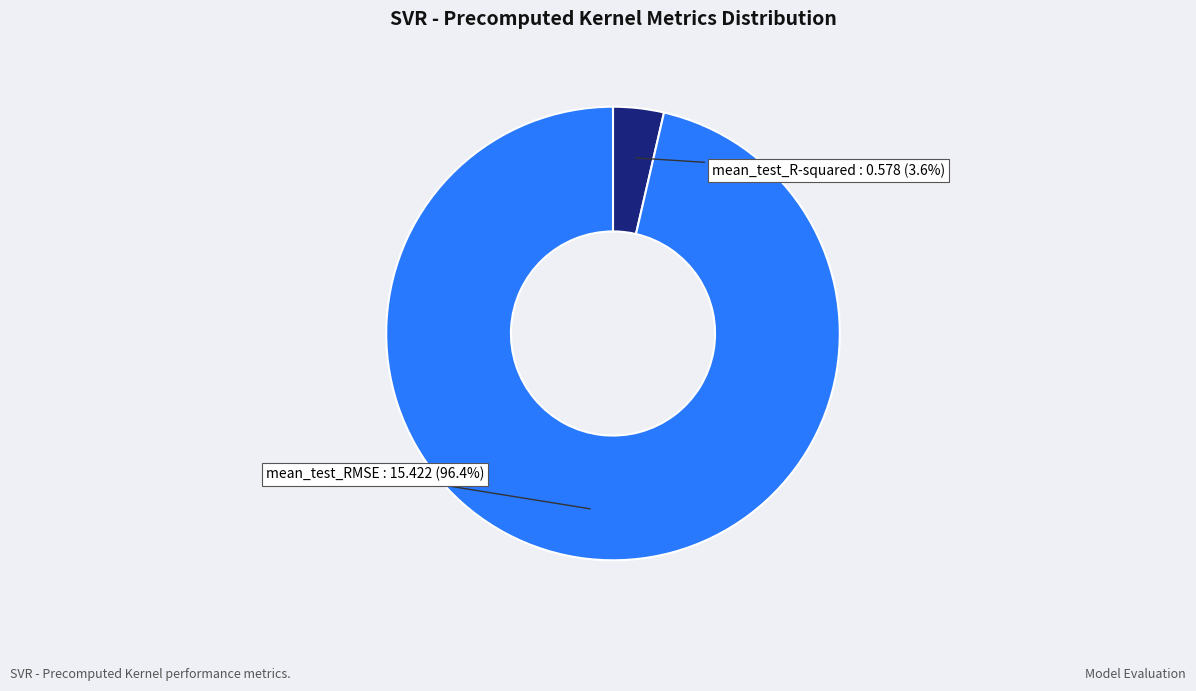

Which has a higher value, mean_test_RMSE or mean_test_R-squared?

mean_test_RMSE